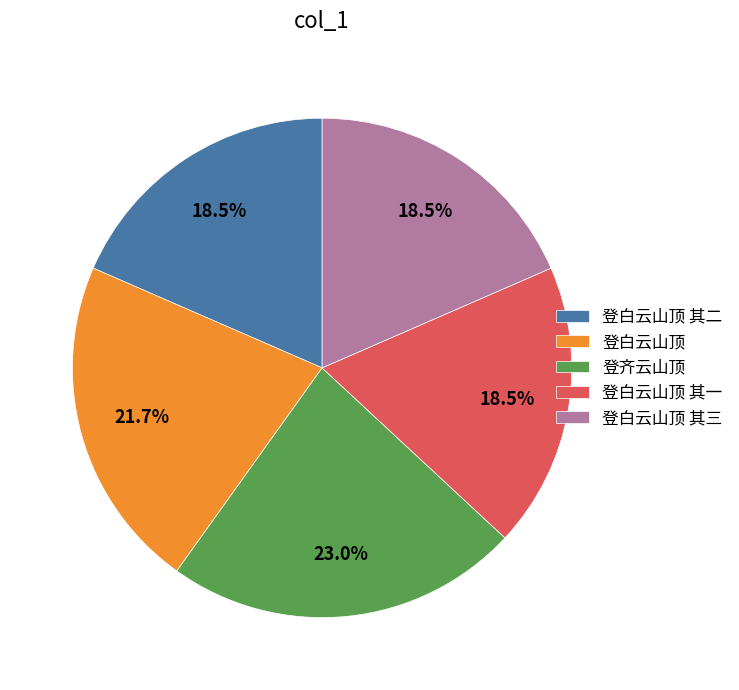

True or false: 登白云山顶 accounts for 22% of the total.

True